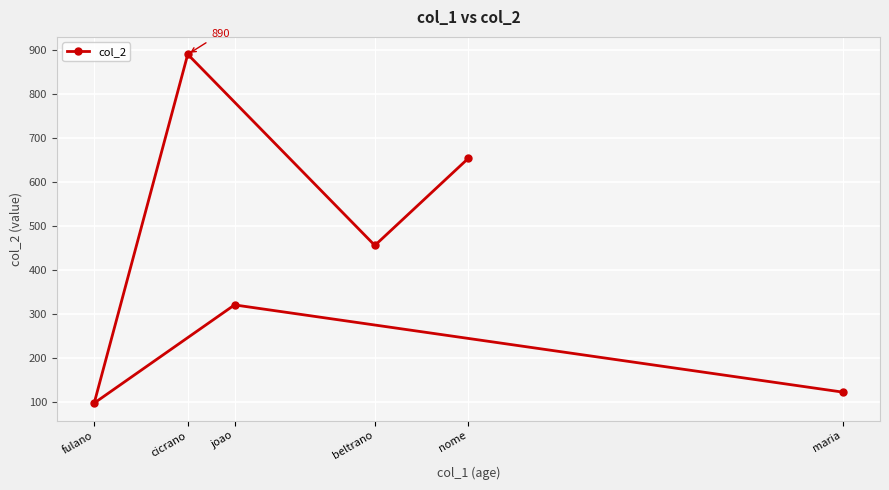

Which has a higher value, cicrano or joao?

cicrano